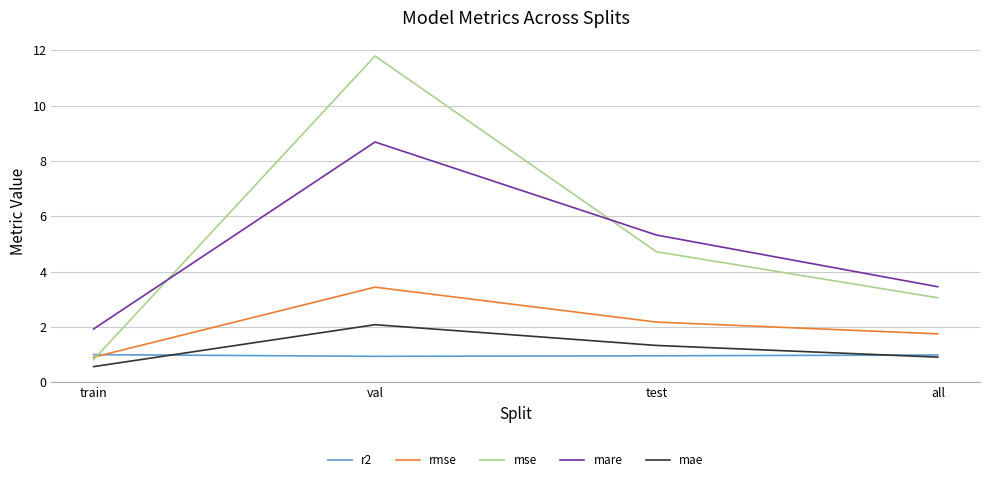

In r2, how many points are lower than both neighbors (excluding endpoints)?

1